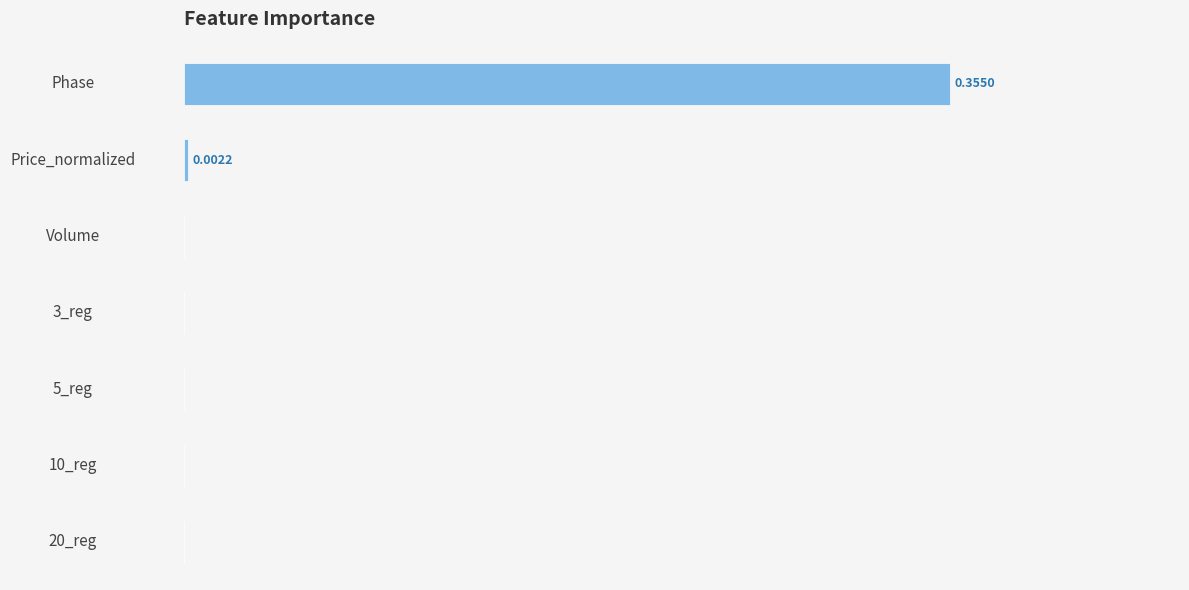

How many data points are above 0?

2